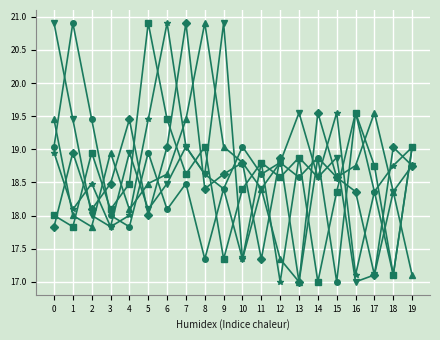

What is the total value across all series at 19?

111.7